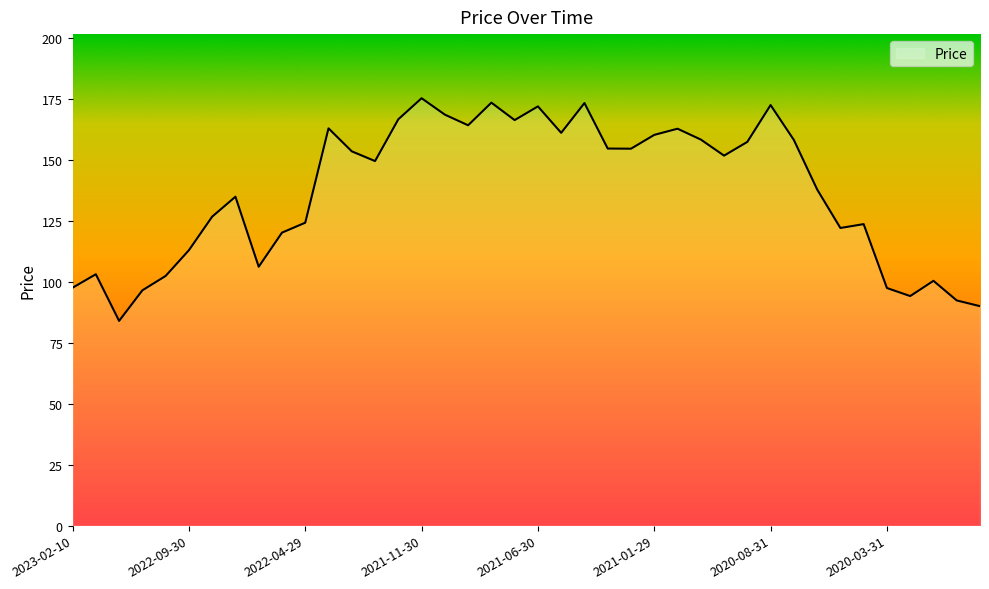

What is the minimum value shown in the chart?

84.0